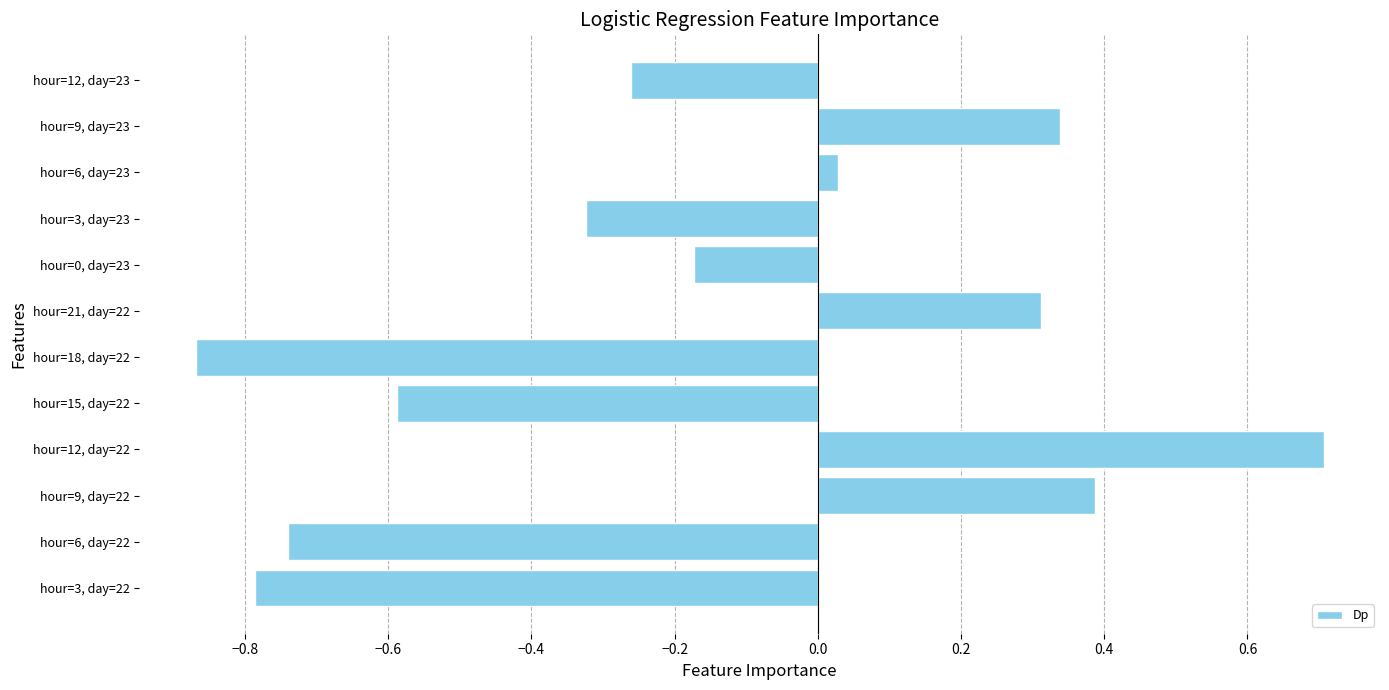

What is the difference between the second highest and minimum values?

1.3